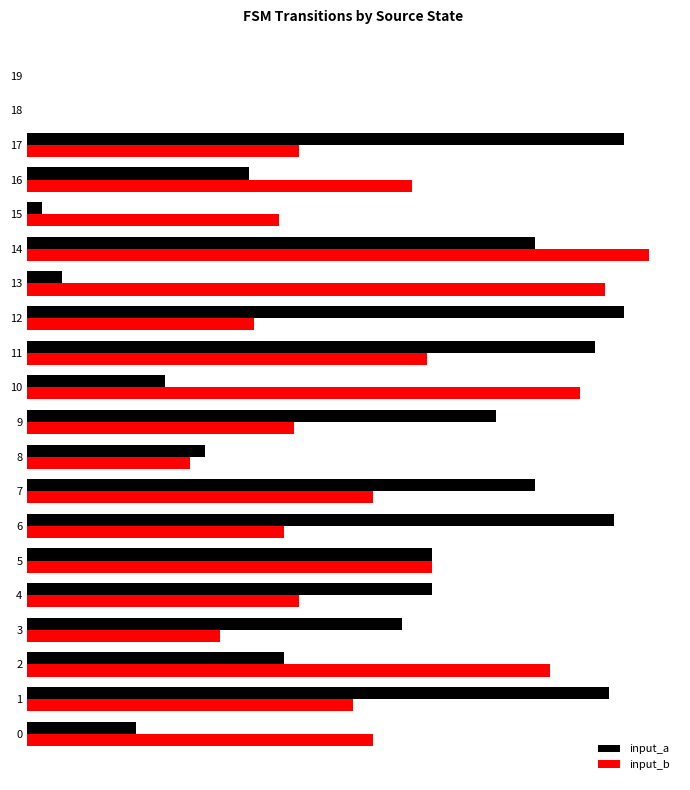

What are all the series names shown in the legend?

input_a, input_b